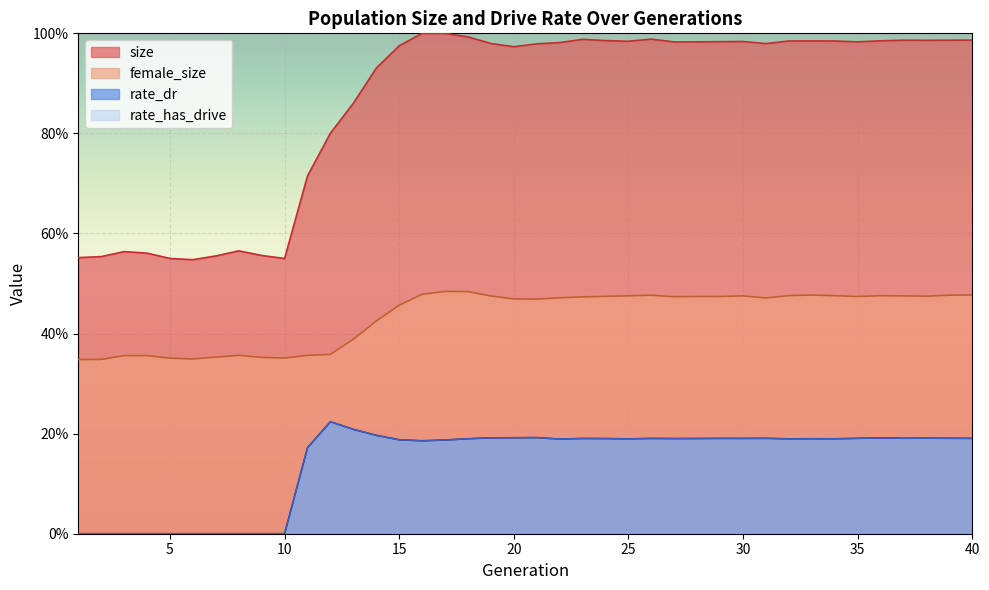

Reading left to right, transcribe all the data shown in this chart.

size: 1=0.6	2=0.6	3=0.6	4=0.6	5=0.6	6=0.5	7=0.6	8=0.6	9=0.6	10=0.6	11=0.7	12=0.8	13=0.9	14=0.9	15=1.0	16=1.0	17=1.0	18=1.0	19=1.0	20=1.0	21=1.0	22=1.0	23=1.0	24=1.0	25=1.0	26=1.0	27=1.0	28=1.0	29=1.0	30=1.0	31=1.0	32=1.0	33=1.0	34=1.0	35=1.0	36=1.0	37=1.0	38=1.0	39=1.0	40=1.0
female_size: 1=0.3	2=0.3	3=0.4	4=0.4	5=0.4	6=0.3	7=0.4	8=0.4	9=0.4	10=0.4	11=0.4	12=0.4	13=0.4	14=0.4	15=0.5	16=0.5	17=0.5	18=0.5	19=0.5	20=0.5	21=0.5	22=0.5	23=0.5	24=0.5	25=0.5	26=0.5	27=0.5	28=0.5	29=0.5	30=0.5	31=0.5	32=0.5	33=0.5	34=0.5	35=0.5	36=0.5	37=0.5	38=0.5	39=0.5	40=0.5
rate_dr: 1=0.0	2=0.0	3=0.0	4=0.0	5=0.0	6=0.0	7=0.0	8=0.0	9=0.0	10=0.0	11=0.2	12=0.2	13=0.2	14=0.2	15=0.2	16=0.2	17=0.2	18=0.2	19=0.2	20=0.2	21=0.2	22=0.2	23=0.2	24=0.2	25=0.2	26=0.2	27=0.2	28=0.2	29=0.2	30=0.2	31=0.2	32=0.2	33=0.2	34=0.2	35=0.2	36=0.2	37=0.2	38=0.2	39=0.2	40=0.2
rate_has_drive: 1=0.0	2=0.0	3=0.0	4=0.0	5=0.0	6=0.0	7=0.0	8=0.0	9=0.0	10=0.0	11=0.2	12=0.2	13=0.2	14=0.2	15=0.2	16=0.2	17=0.2	18=0.2	19=0.2	20=0.2	21=0.2	22=0.2	23=0.2	24=0.2	25=0.2	26=0.2	27=0.2	28=0.2	29=0.2	30=0.2	31=0.2	32=0.2	33=0.2	34=0.2	35=0.2	36=0.2	37=0.2	38=0.2	39=0.2	40=0.2